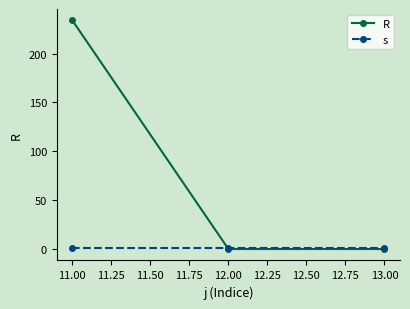

Is this an area chart (filled region under the line)?

No